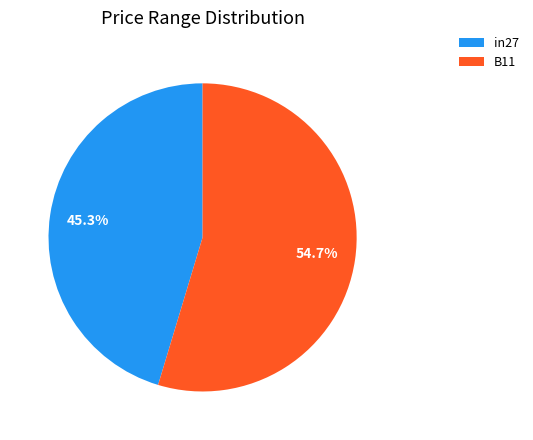

The B11 slice represents 55% of the pie. True or false?

True